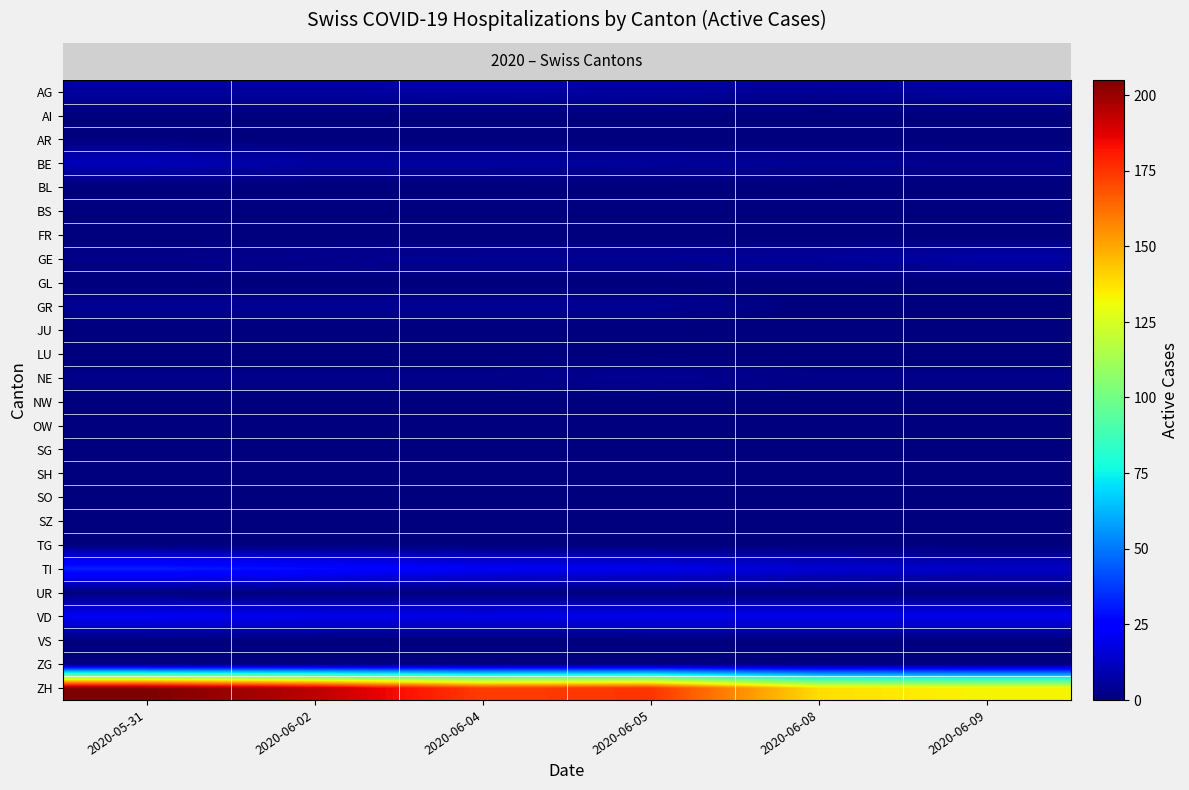

Which series has the largest range (max minus min)?

row_25